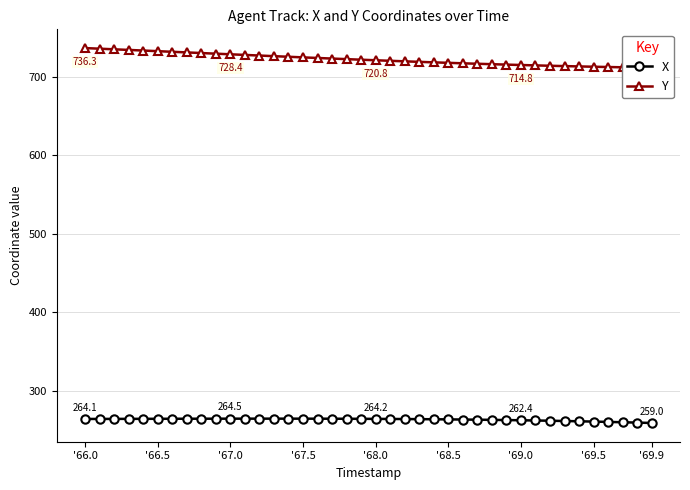

What is the sum of all X values?

10531.3